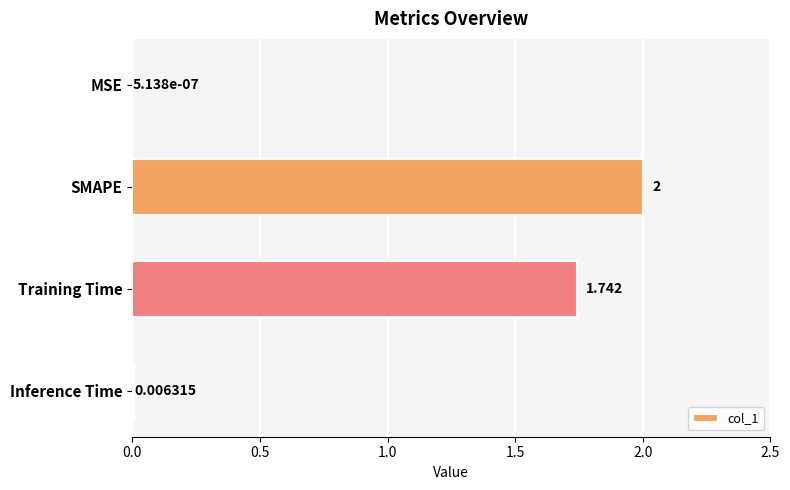

How many data points are above 1?

2